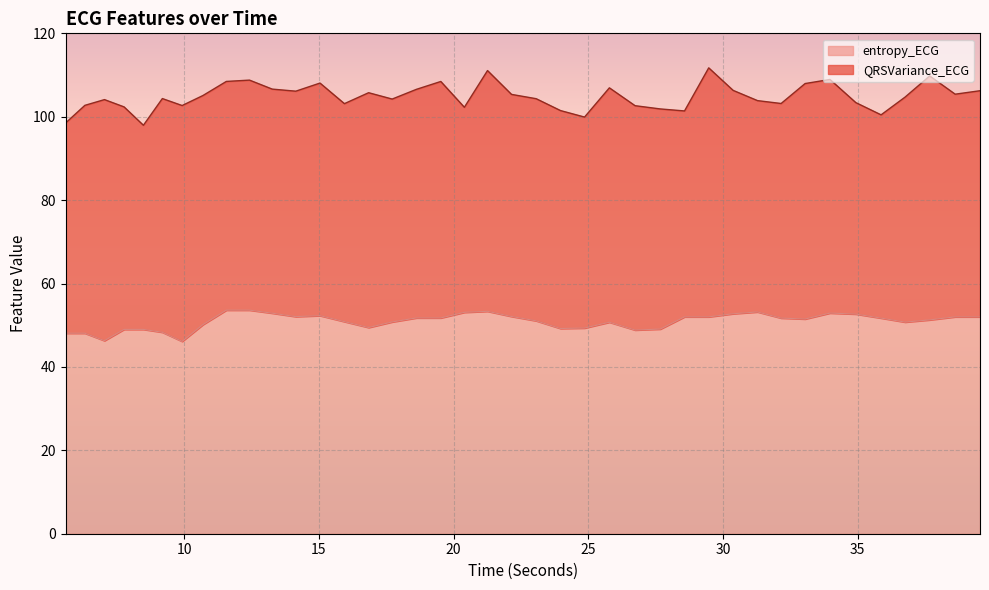

Which has a higher value, 26.734375 or 23.0625?

23.0625